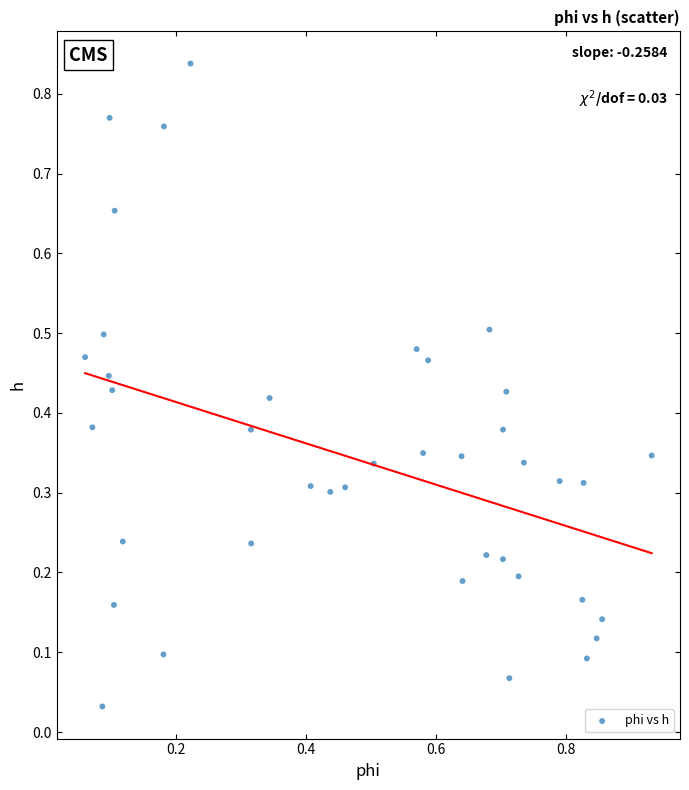

What is the range of X values (max minus min)?

0.9